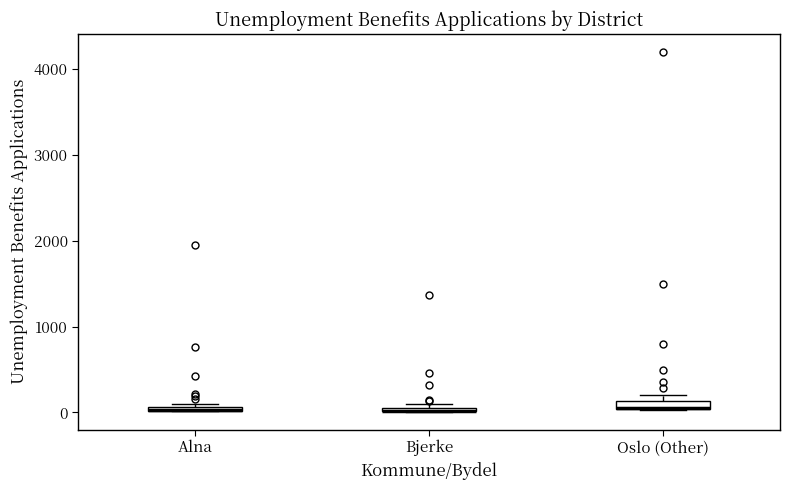

Where is the lower edge of the box for Bjerke on the y-axis? The values are not printed on the chart, so give them approximately, as read against the axis.

0